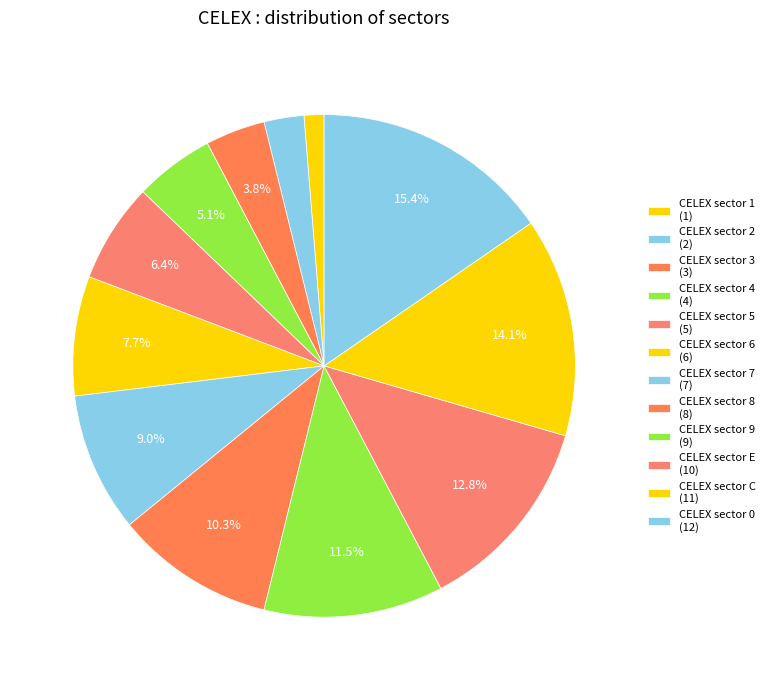

To the nearest percent, what portion does CELEX sector 3 represent?

4%